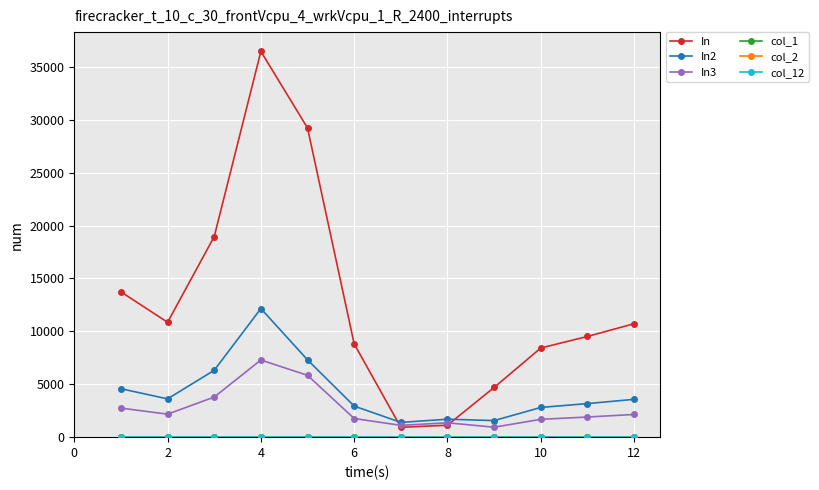

How many lines are shown in the chart?

6